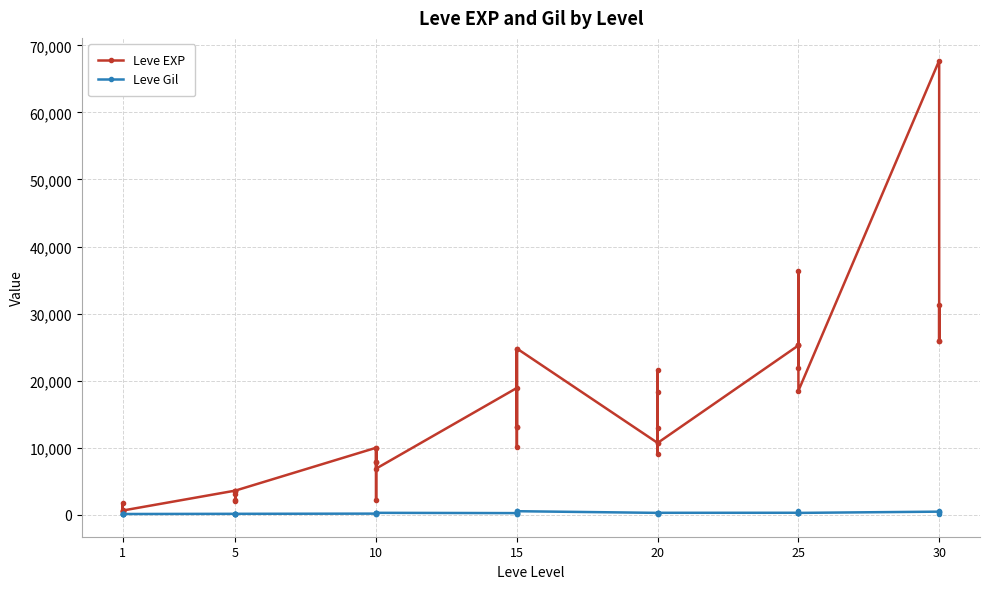

How many series are shown in this chart?

2